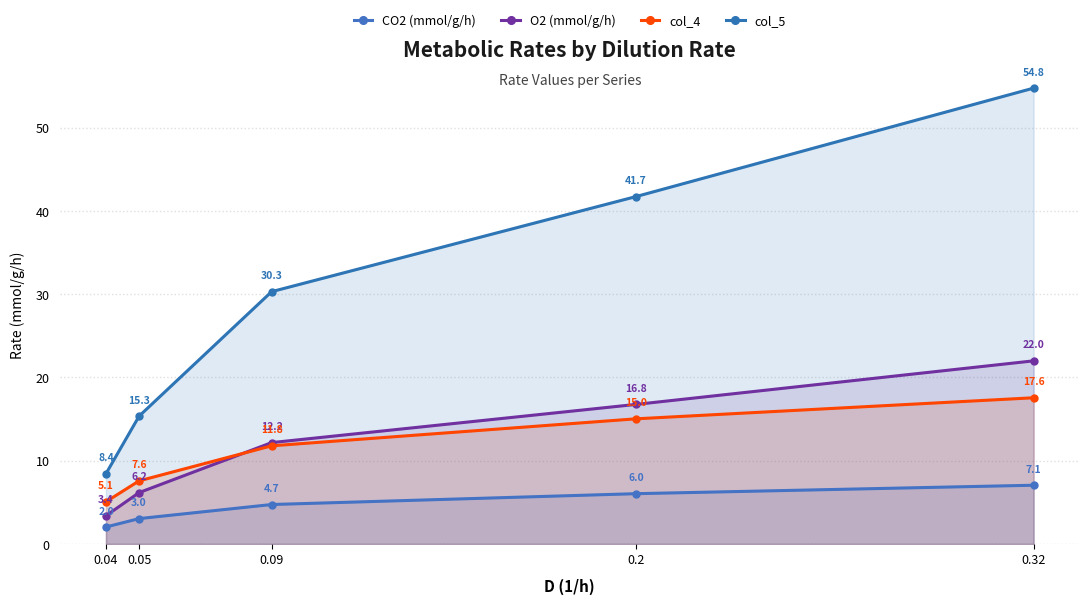

True or false: CO2 (mmol/g/h) and col_5 cross at least once.

False